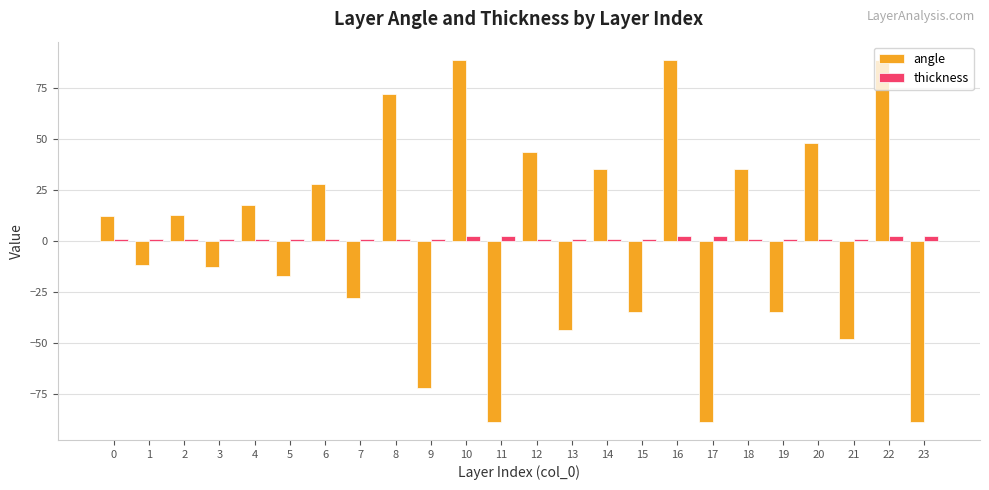

What is the difference between the thickness values at 2 and 17?

1.4